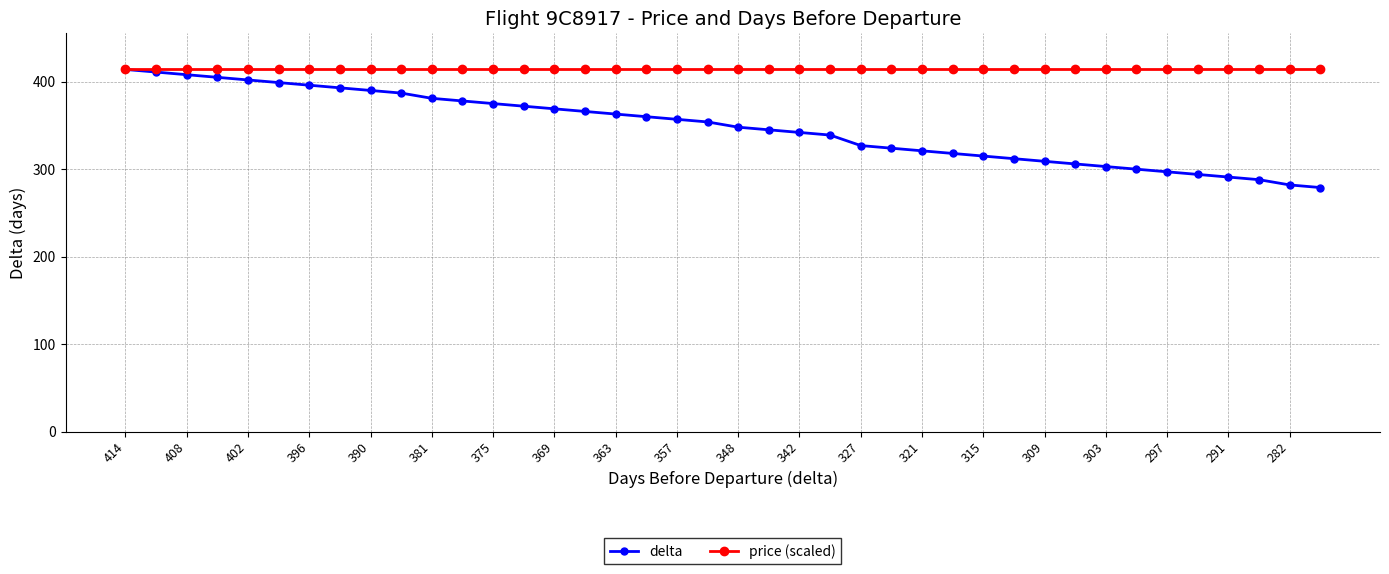

At how many categories does at least one series exceed 313?

40